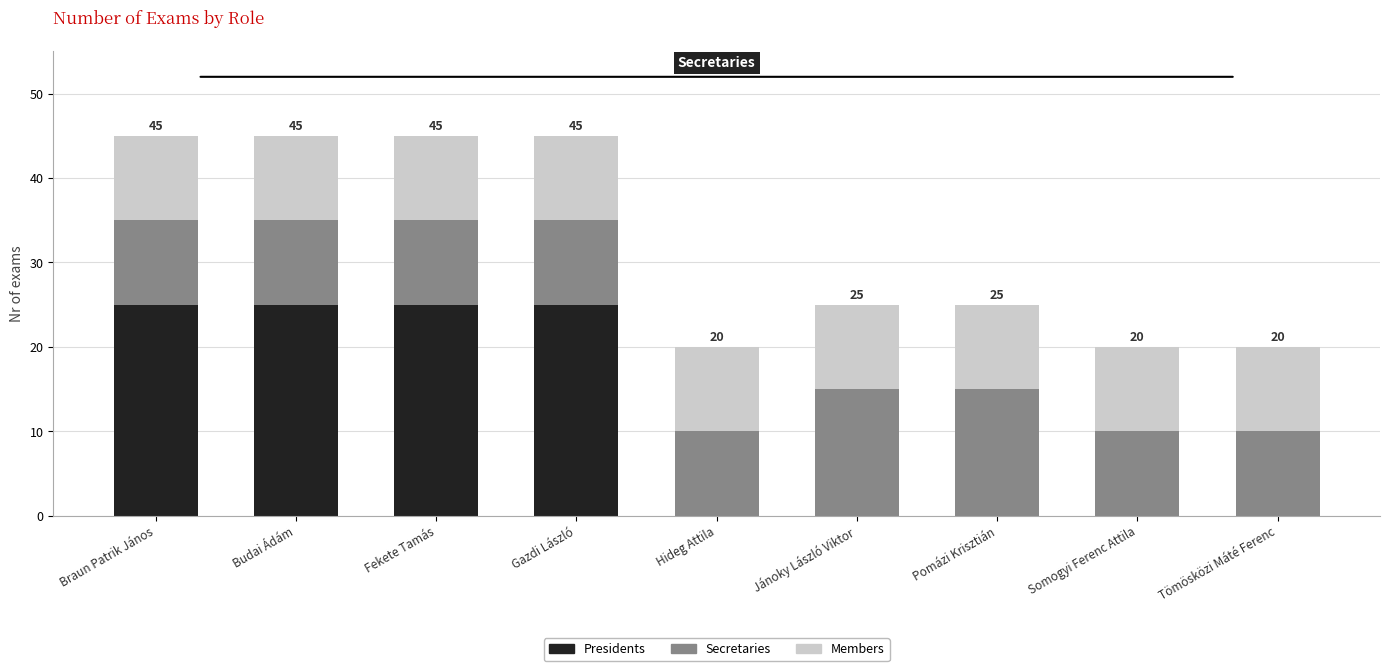

What is the total value across all series at Fekete Tamás?

45